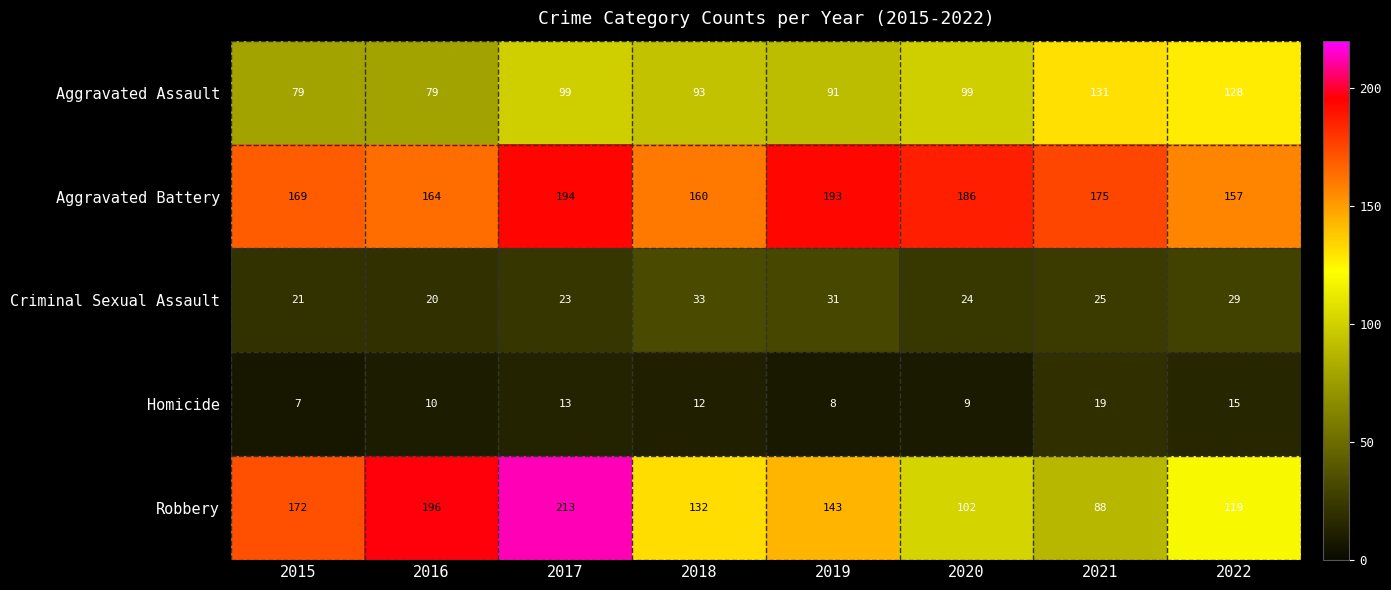

How many series are shown in this chart?

5